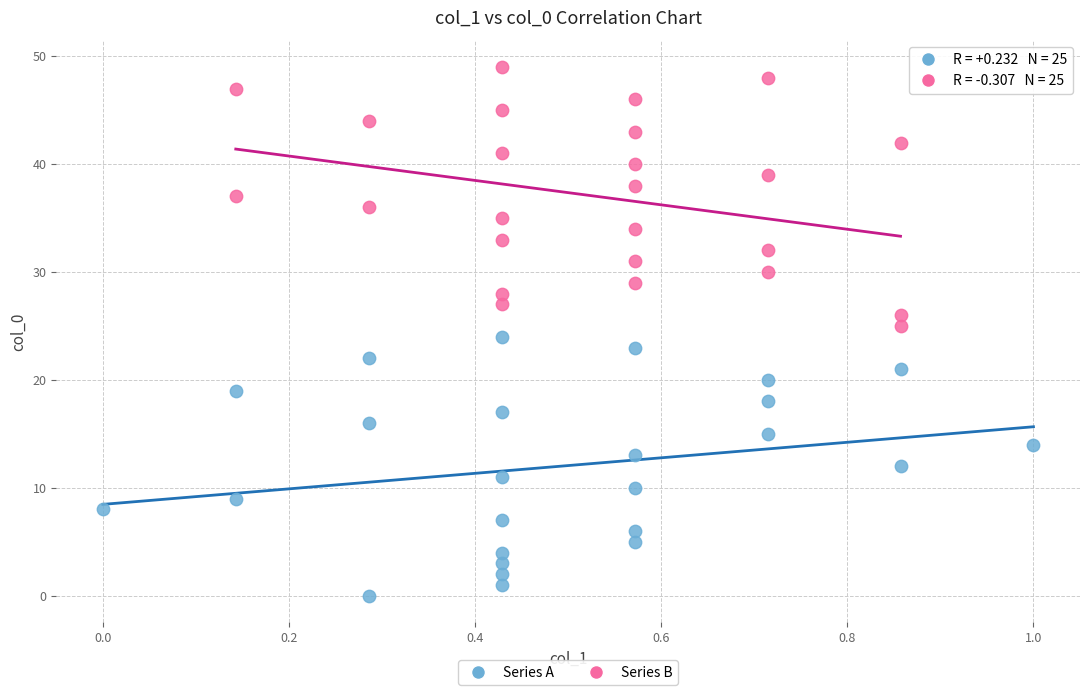

What are all the series names shown in the legend?

Series A, Series B